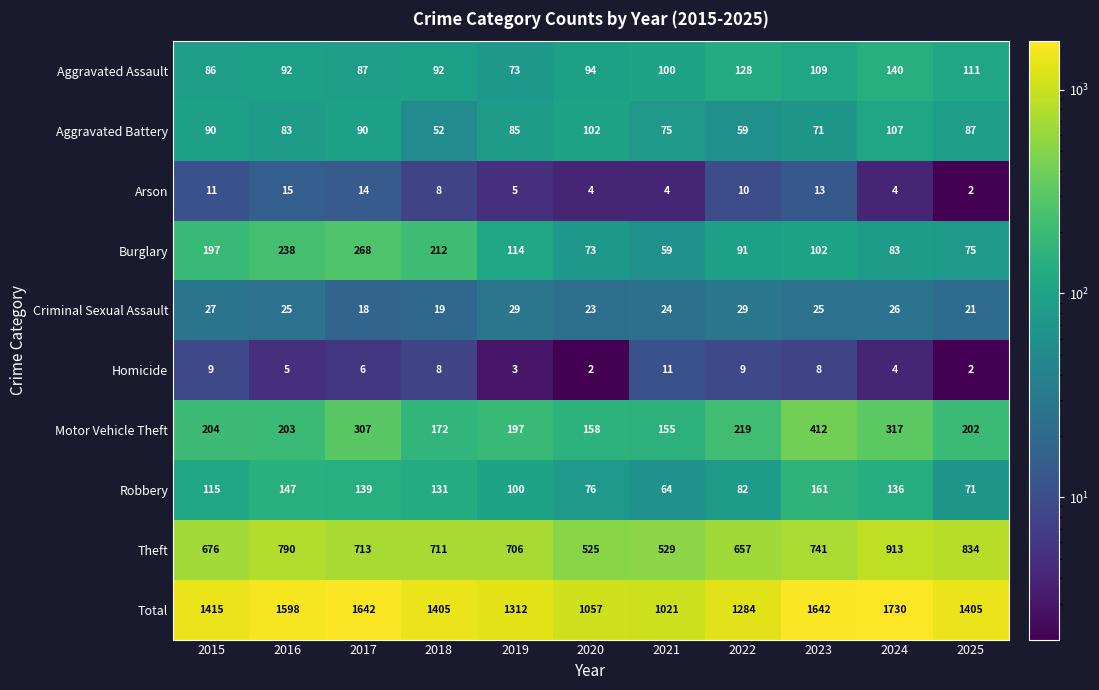

How many distinct data groups are displayed?

10